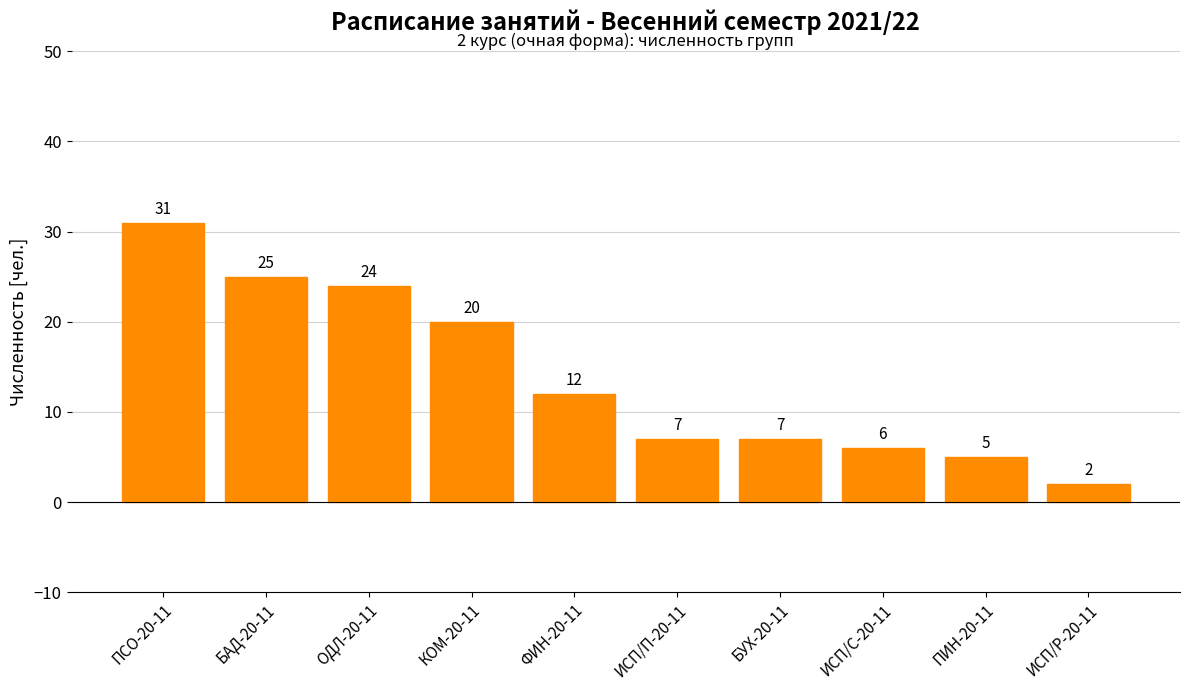

What is the maximum value shown in the chart?

31